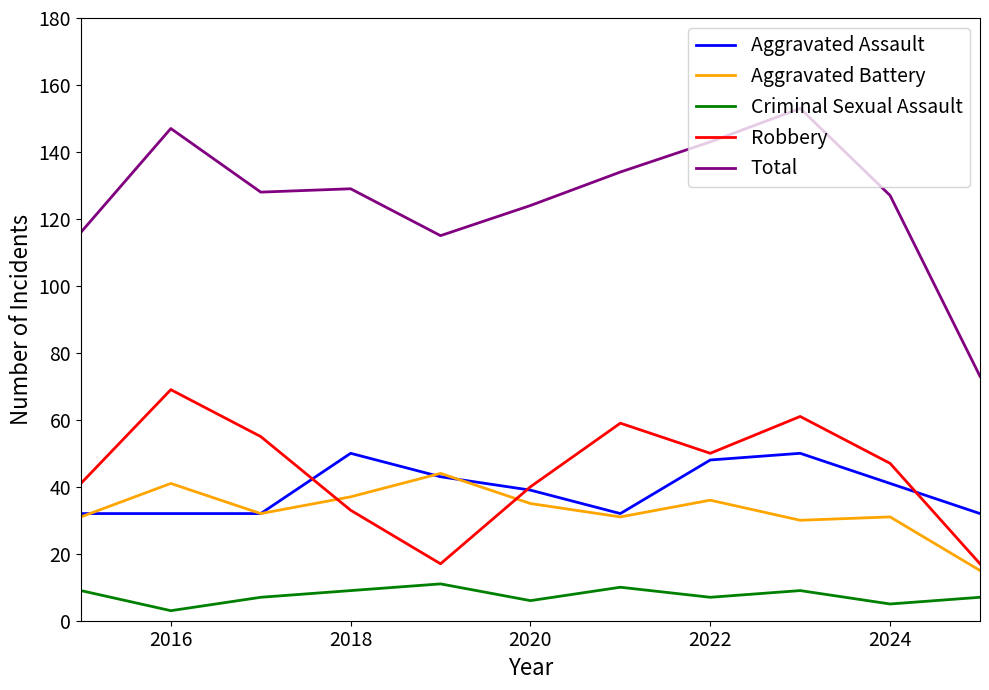

Which series has the widest spread of values?

Total